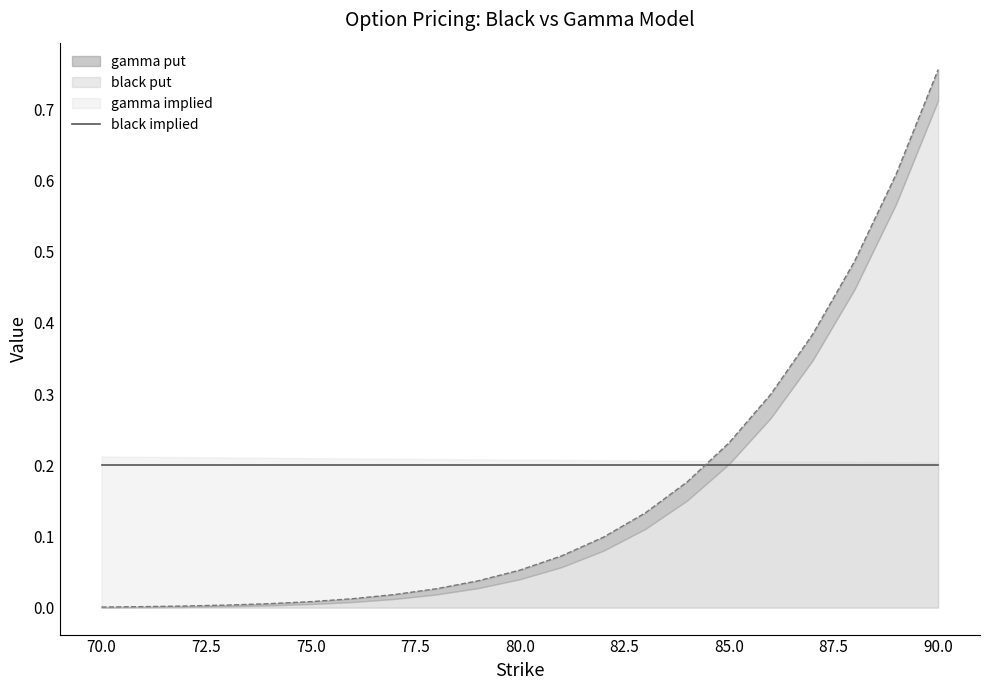

Count the number of data series in this chart.

4